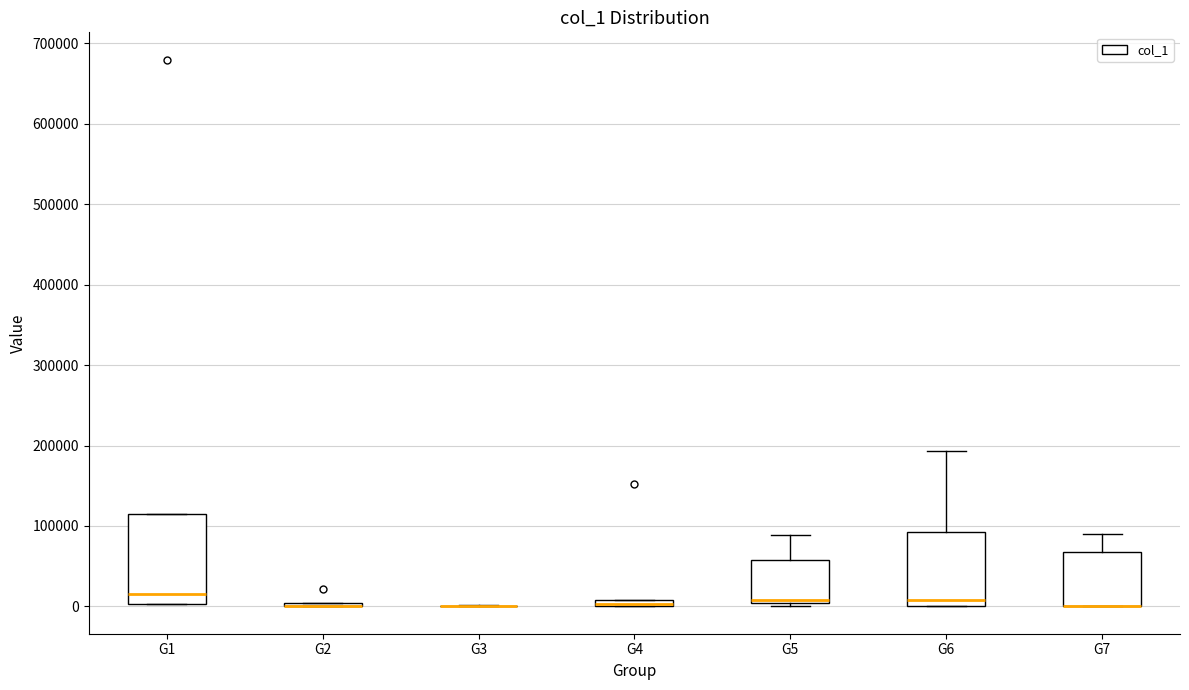

Where is the lower edge of the box for G1 on the y-axis? The values are not printed on the chart, so give them approximately, as read against the axis.

0